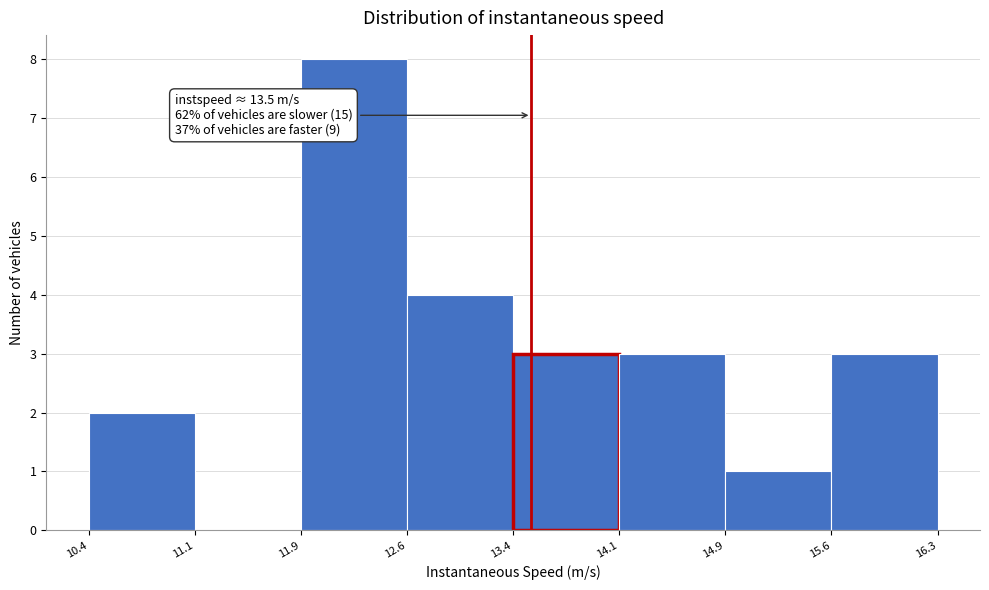

Which range on the x-axis has the tallest bar?

11.9 to 12.6